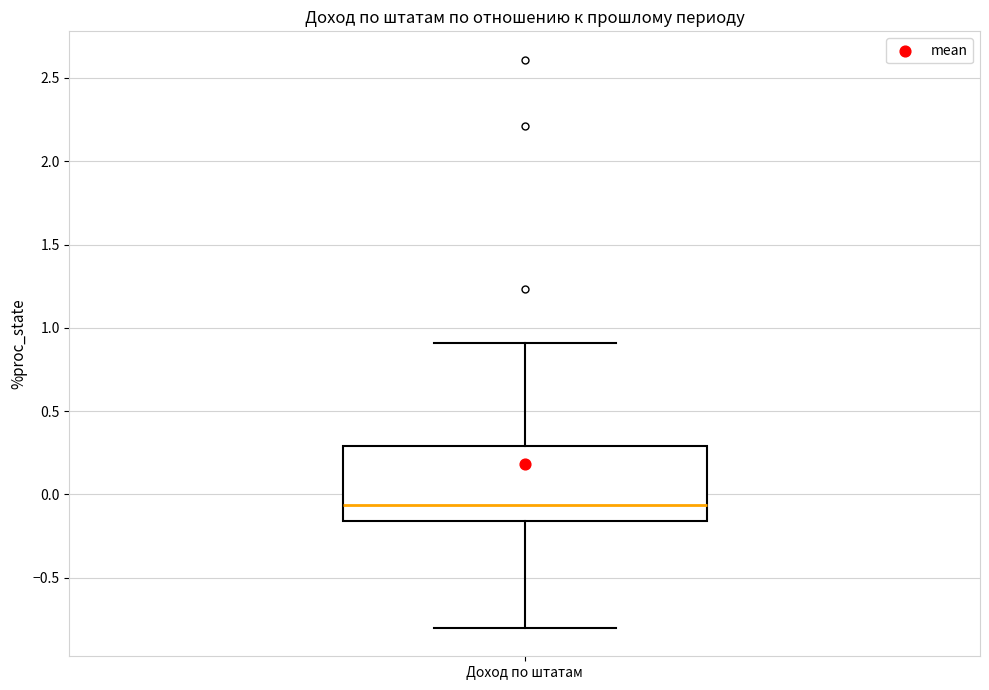

Read this box plot against the y-axis: the position of the median line, the range covered by the box, and the ends of both whiskers. The values are not printed on the chart, so give them approximately, as read against the axis.

median -0.05, box -0.15 to 0.30, whiskers -0.80 to 0.90